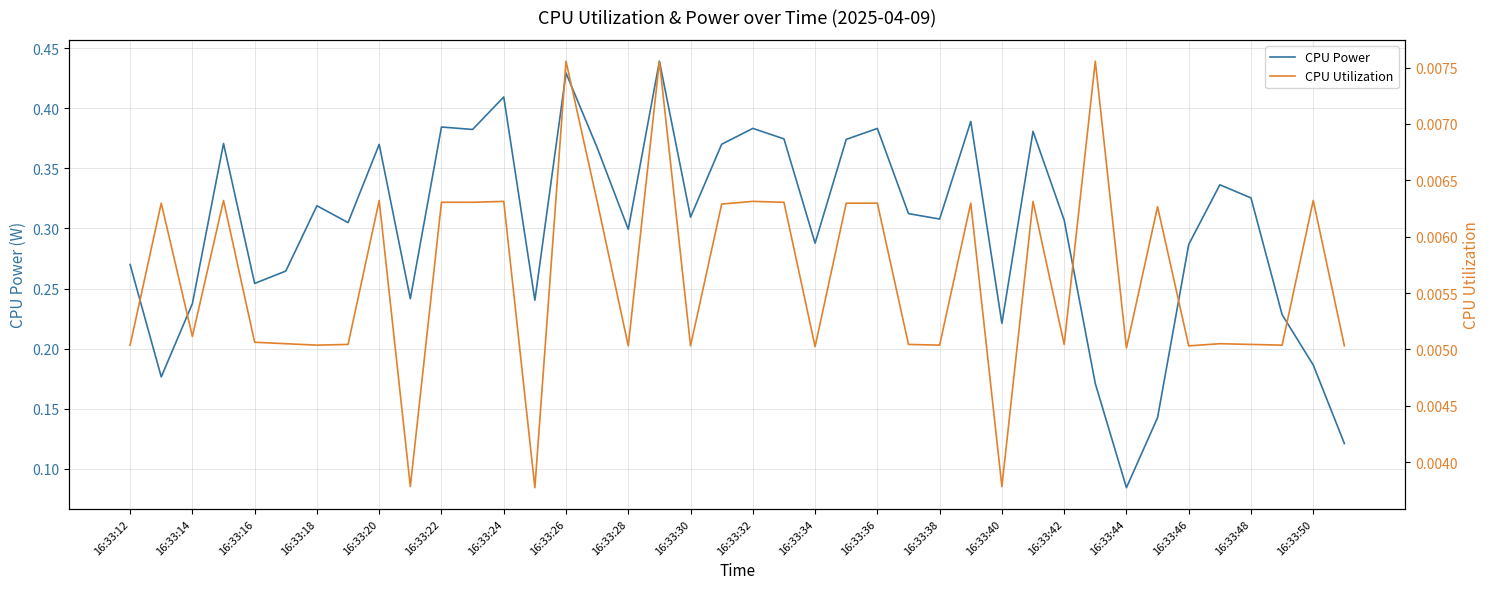

At which label is CPU Power closest to 0?

16:33:44